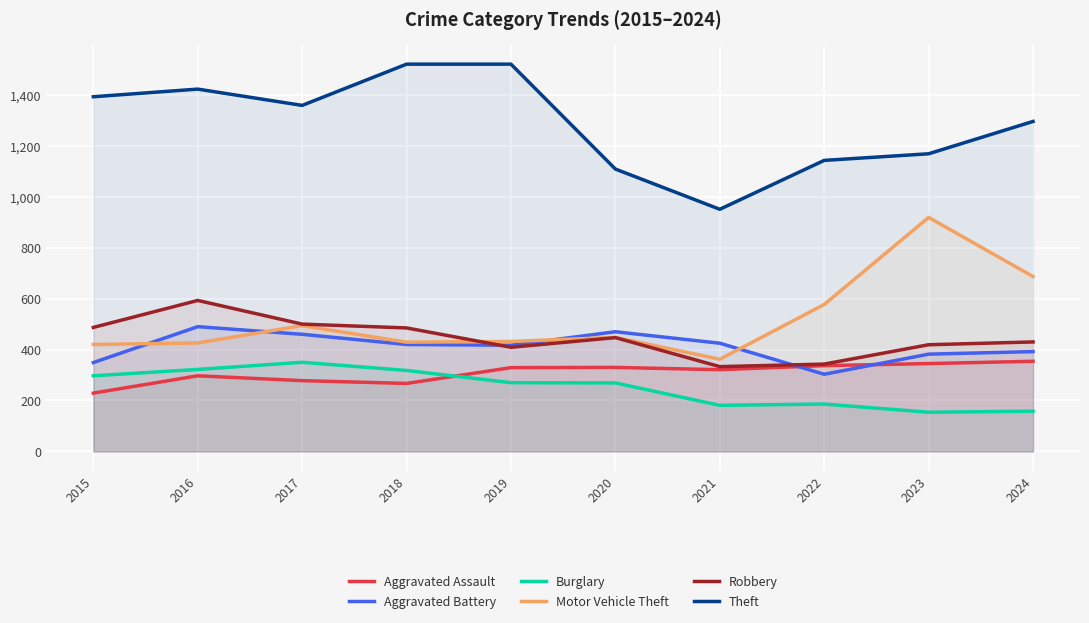

The value of Theft at 2020 is 1861. True or false?

False